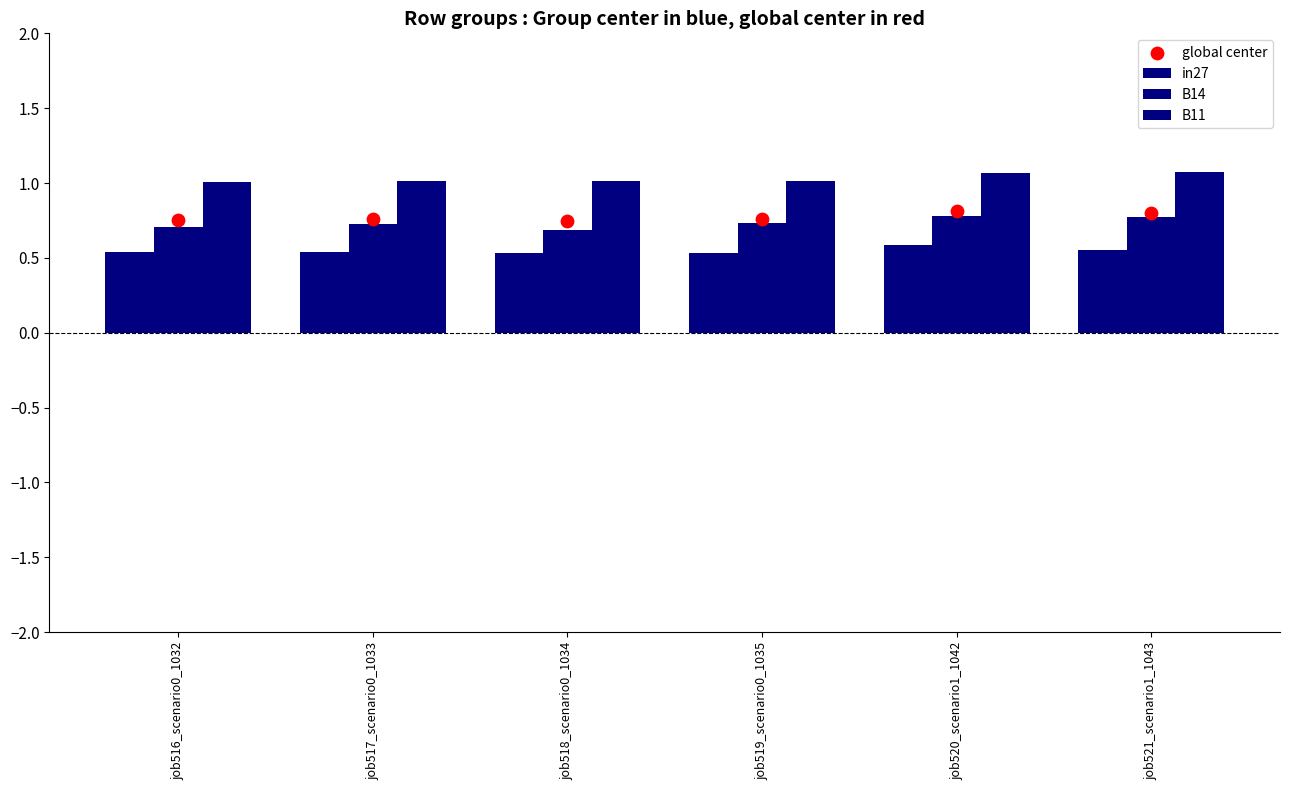

Which series reaches the minimum Y coordinate?

in27